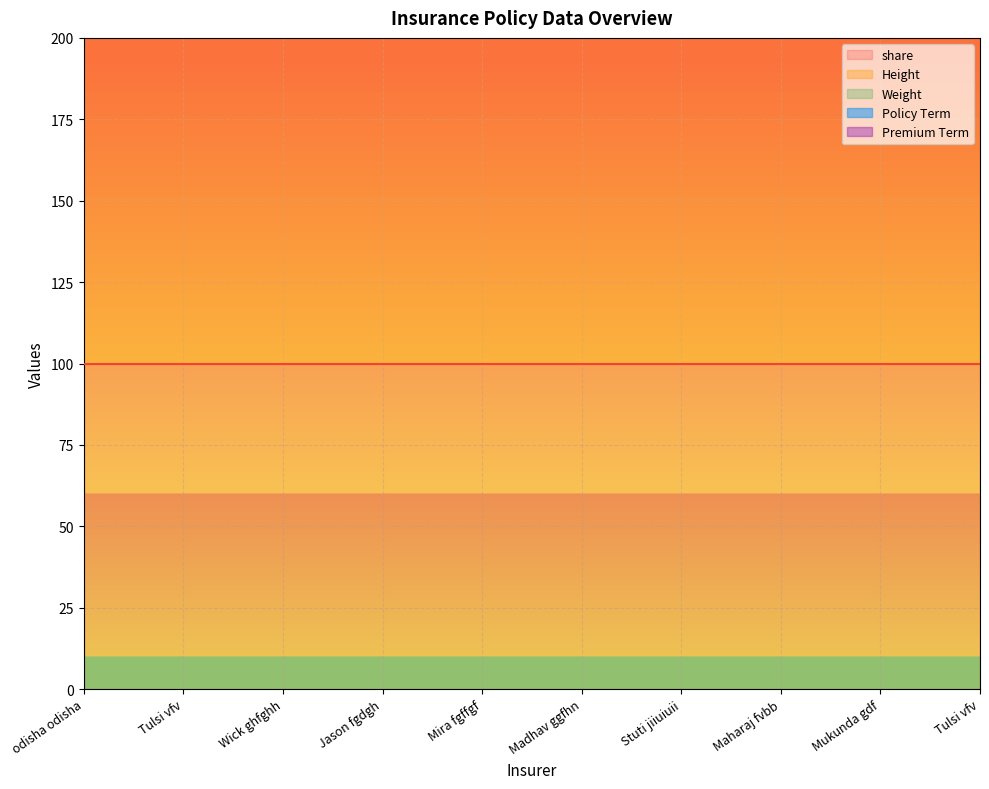

What is the minimum value shown in the chart?

3